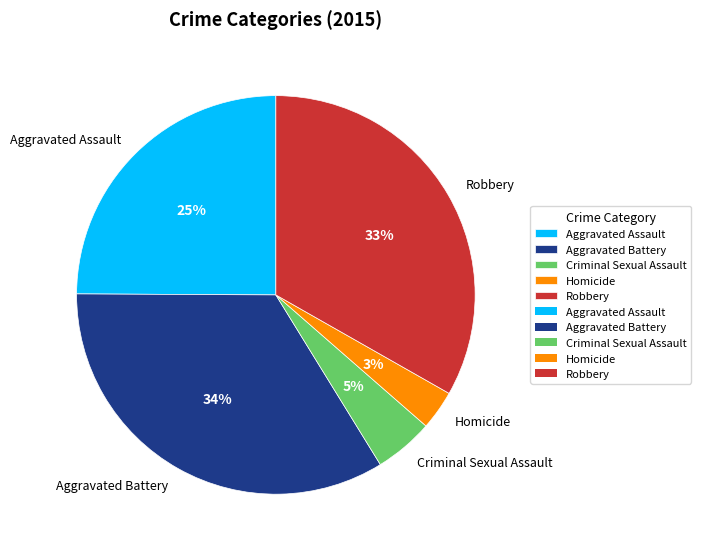

Is the sum of Robbery and Criminal Sexual Assault greater than half?

No